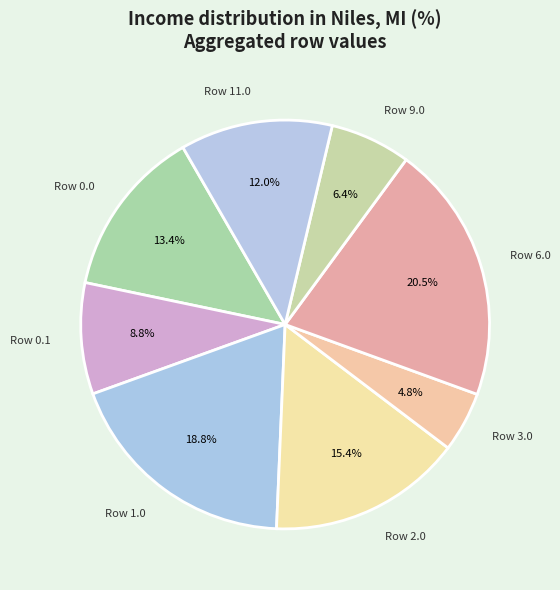

Which slice is the largest?

Row 6.0